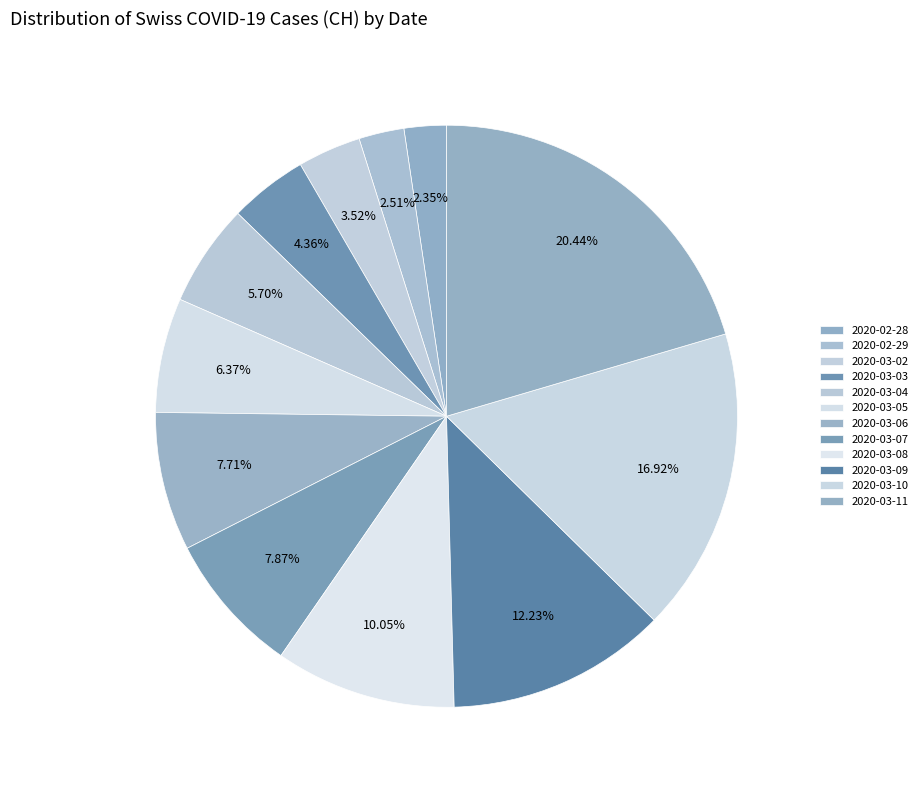

How many slices are in this pie chart?

12